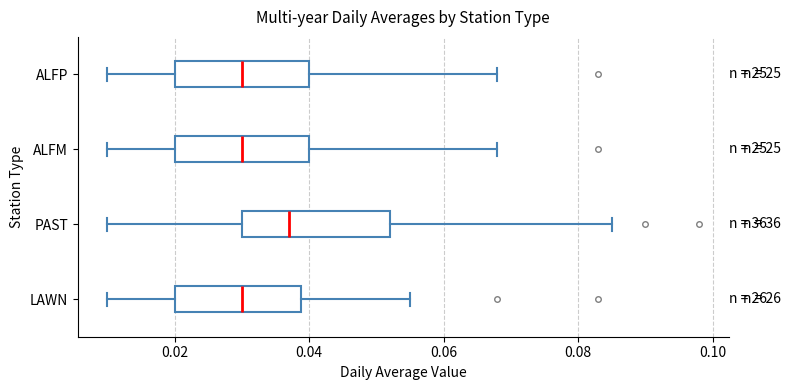

Where does the left whisker of the box for LAWN end on the x-axis? The values are not printed on the chart, so give them approximately, as read against the axis.

0.010